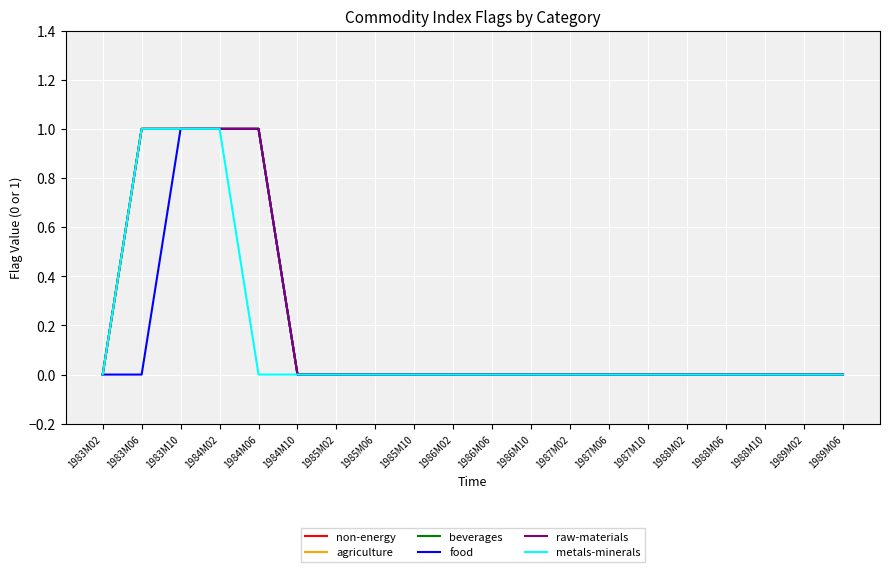

At how many categories does at least one series exceed 0?

4